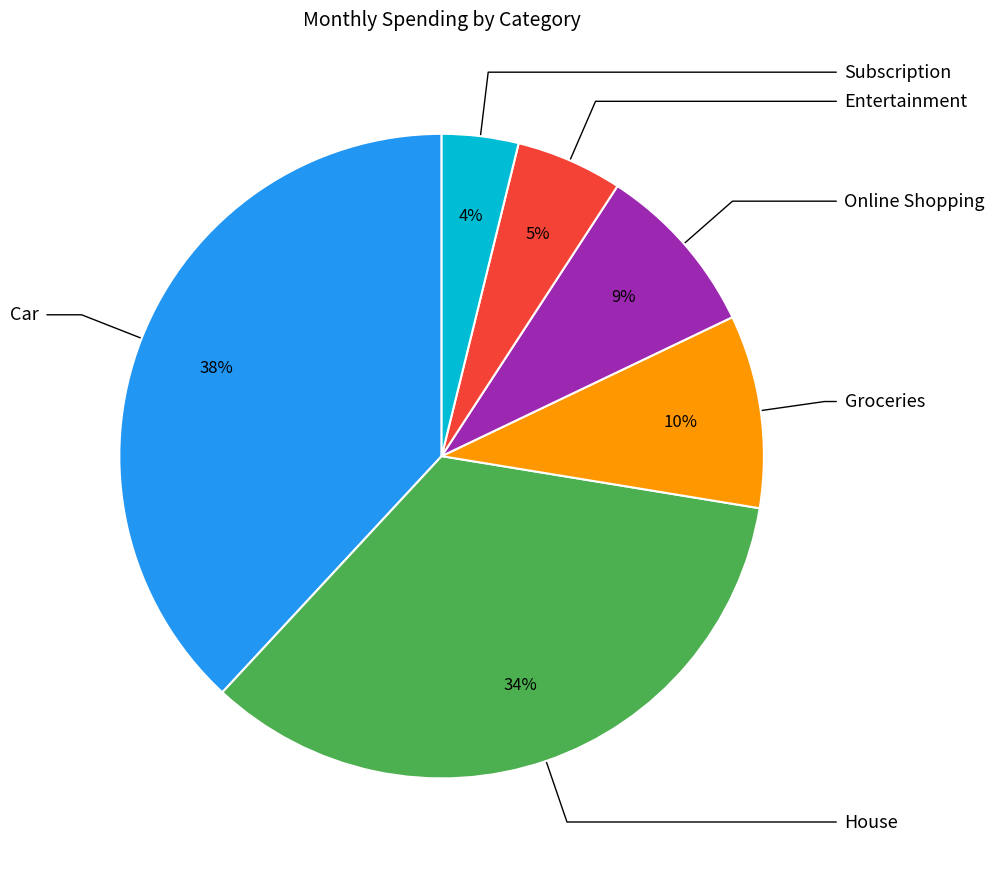

To the nearest percent, what is the average slice percentage?

17%